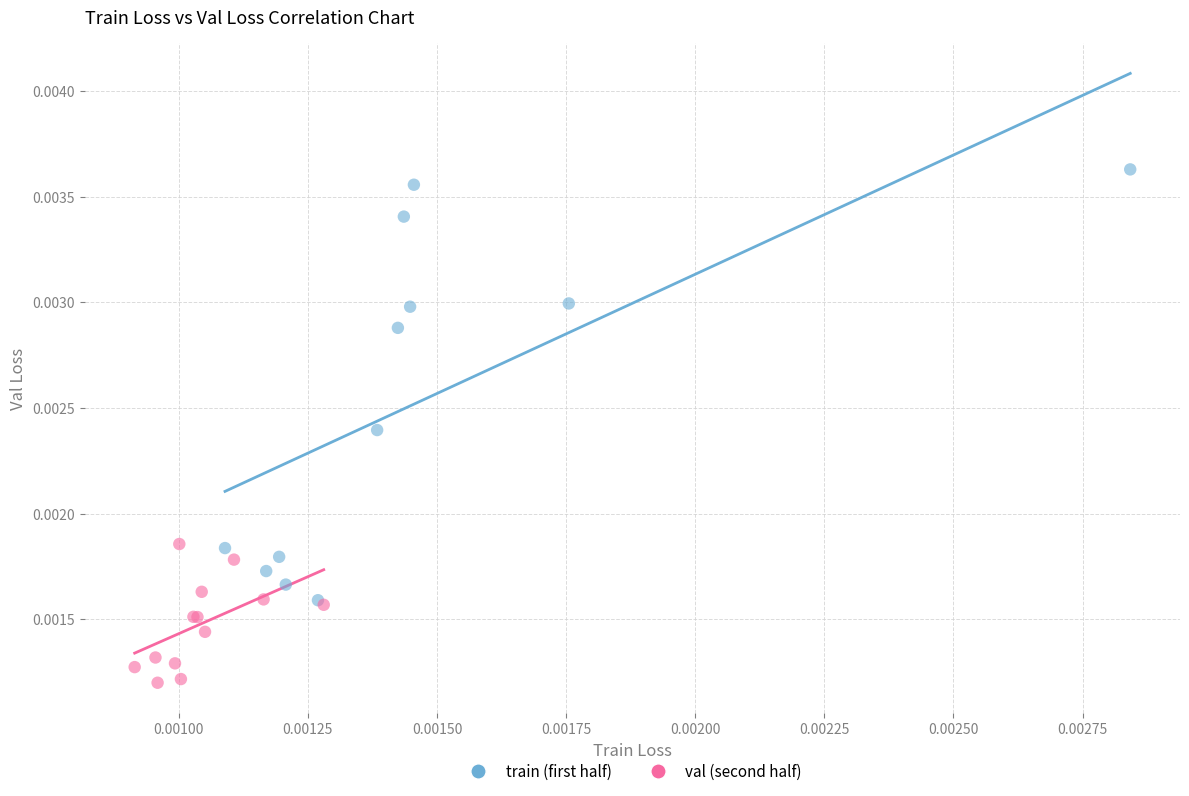

Which series contains the lowest Y value?

val (second half)